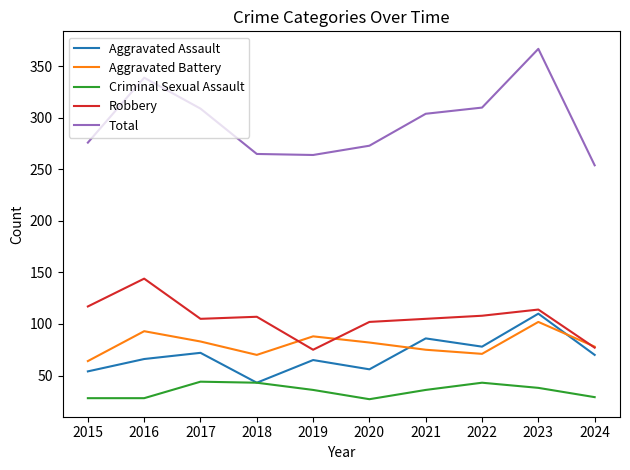

What is the minimum value for Aggravated Assault?

43